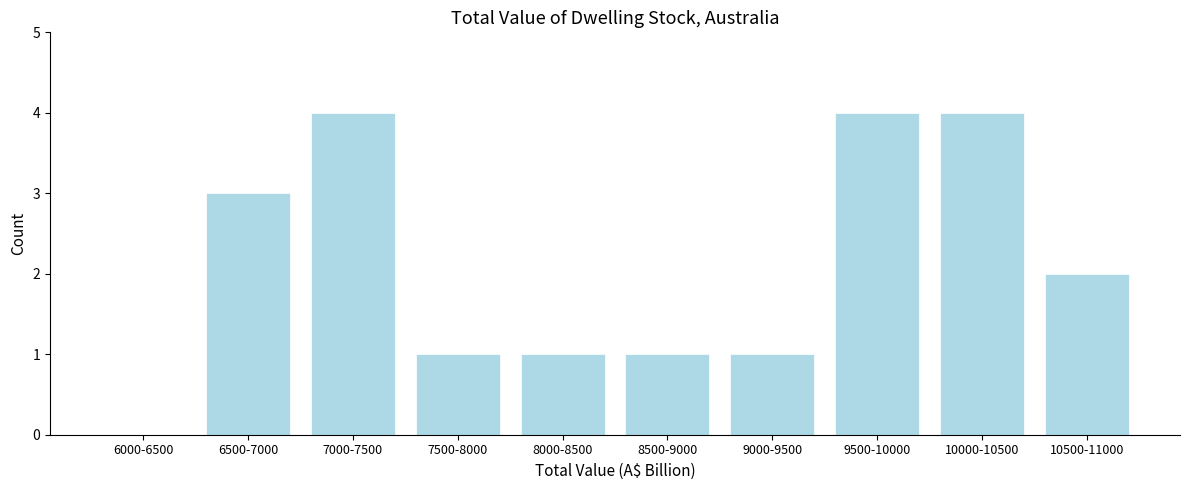

Reading left to right, extract all data points from this chart.

6000-6500=0	6500-7000=3	7000-7500=4	7500-8000=1	8000-8500=1	8500-9000=1	9000-9500=1	9500-10000=4	10000-10500=4	10500-11000=2